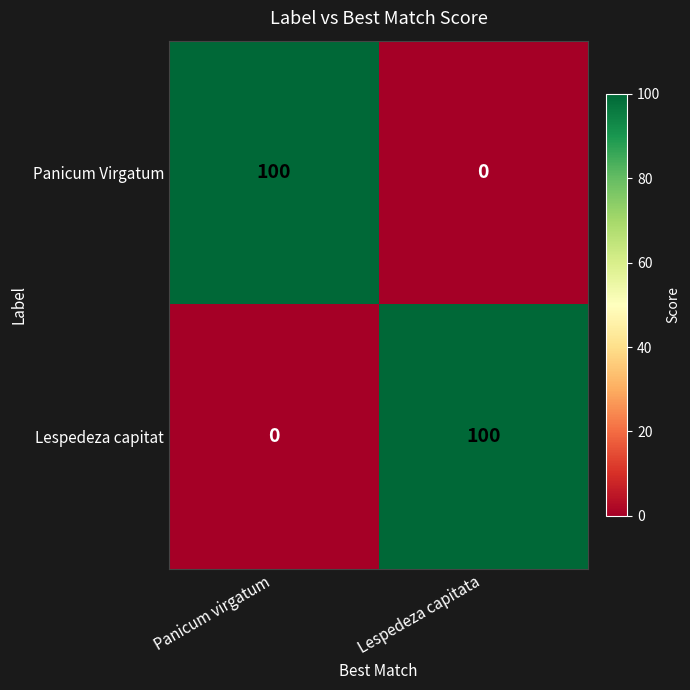

True or false: Lespedeza capitat has a value of 0 at Panicum virgatum.

True